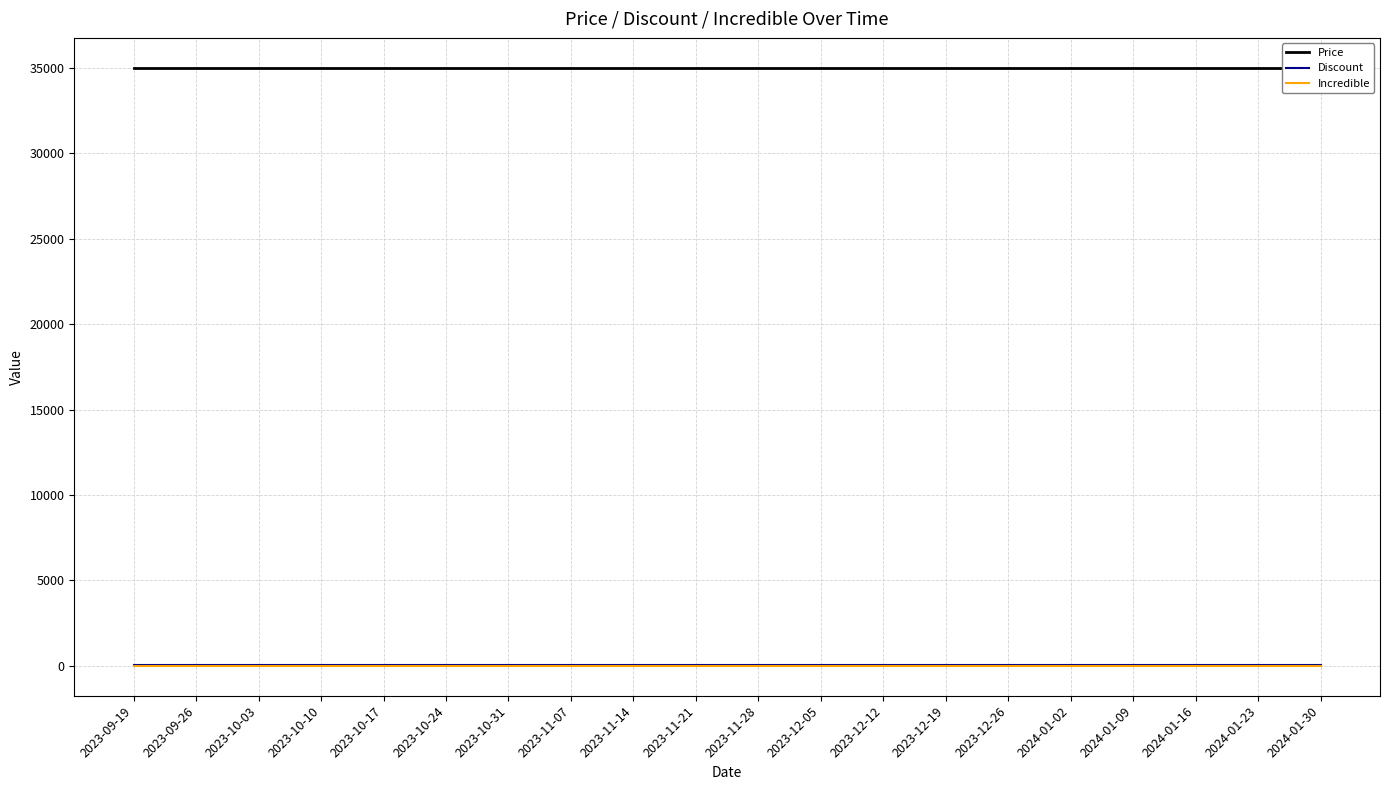

Which series has the largest total across all categories?

Price